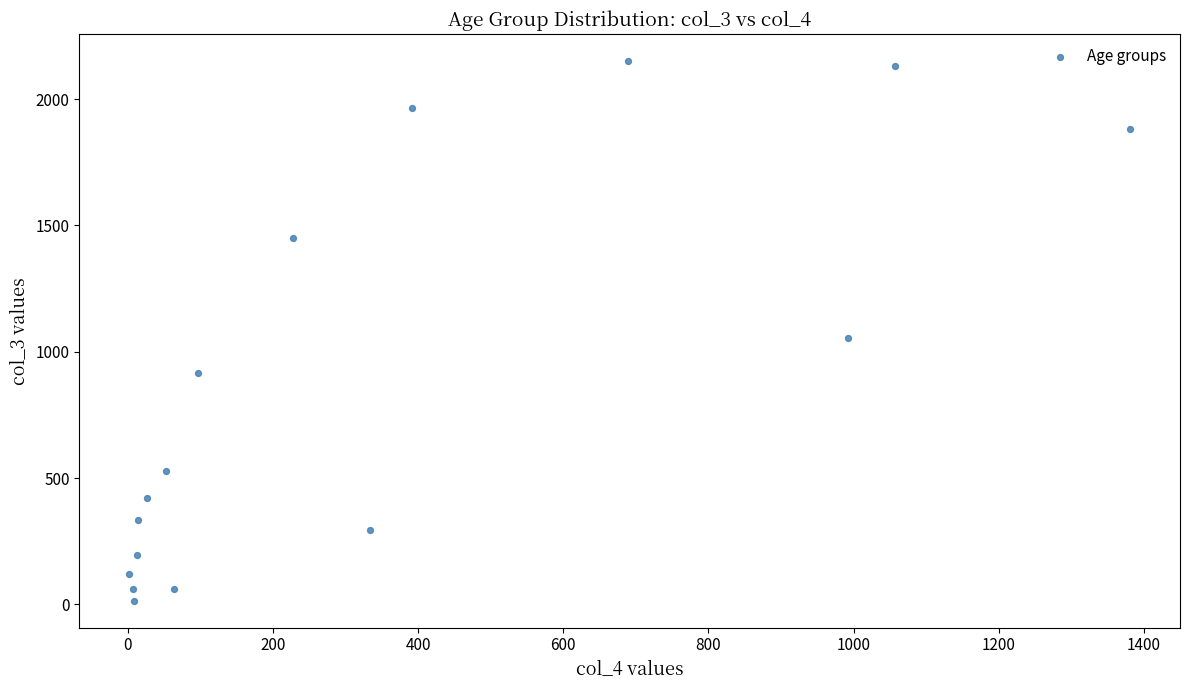

What Y value in the scatter plot is closest to 1083?

1053